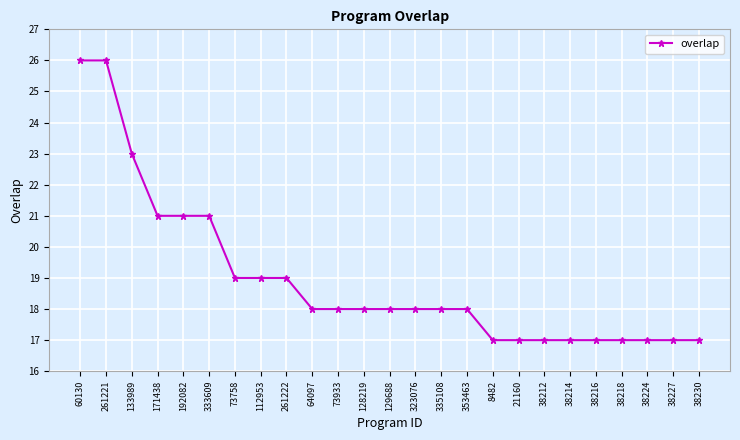

The chart shows a value of 18 at 128219. True or false?

True